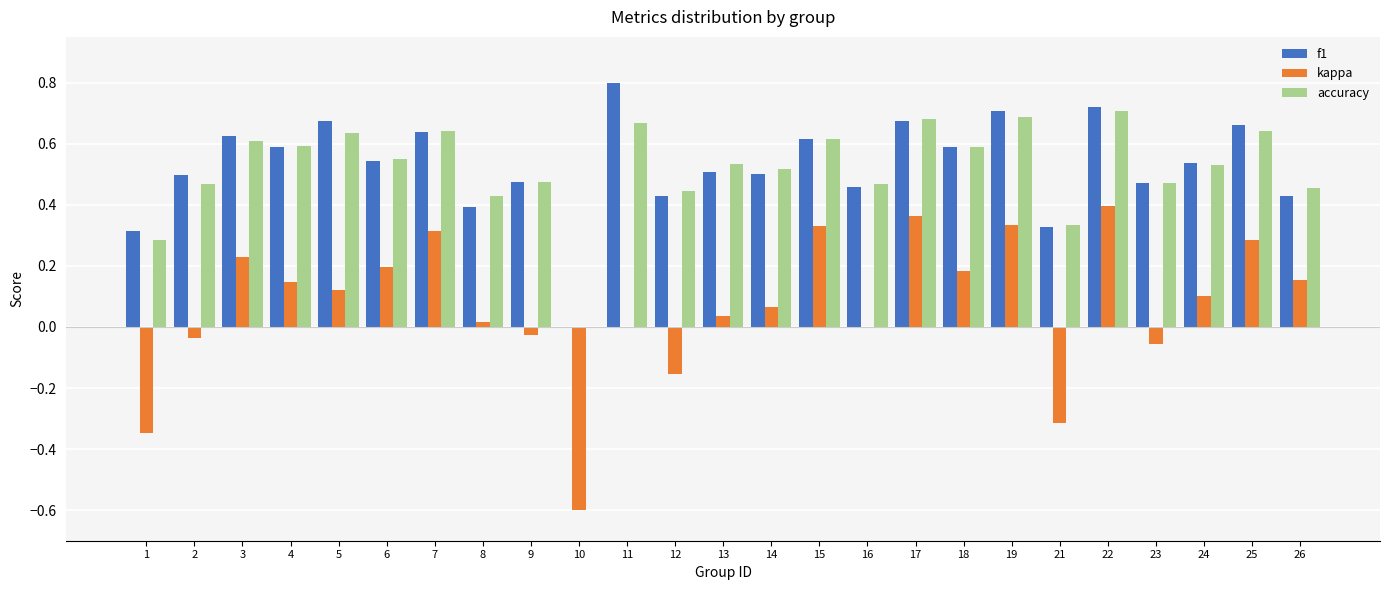

The f1 series shows 0.6 at 3. True or false?

True